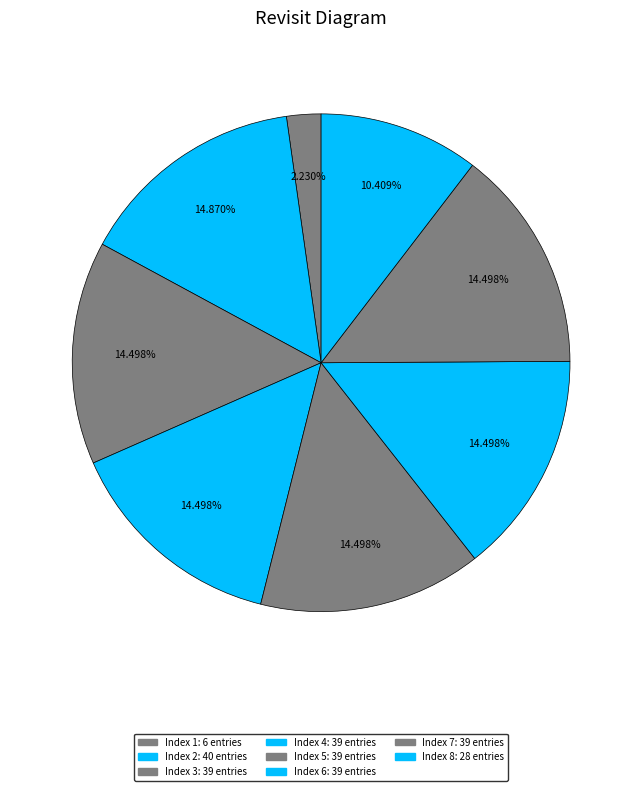

The Index 8 slice represents 12% of the pie. True or false?

False